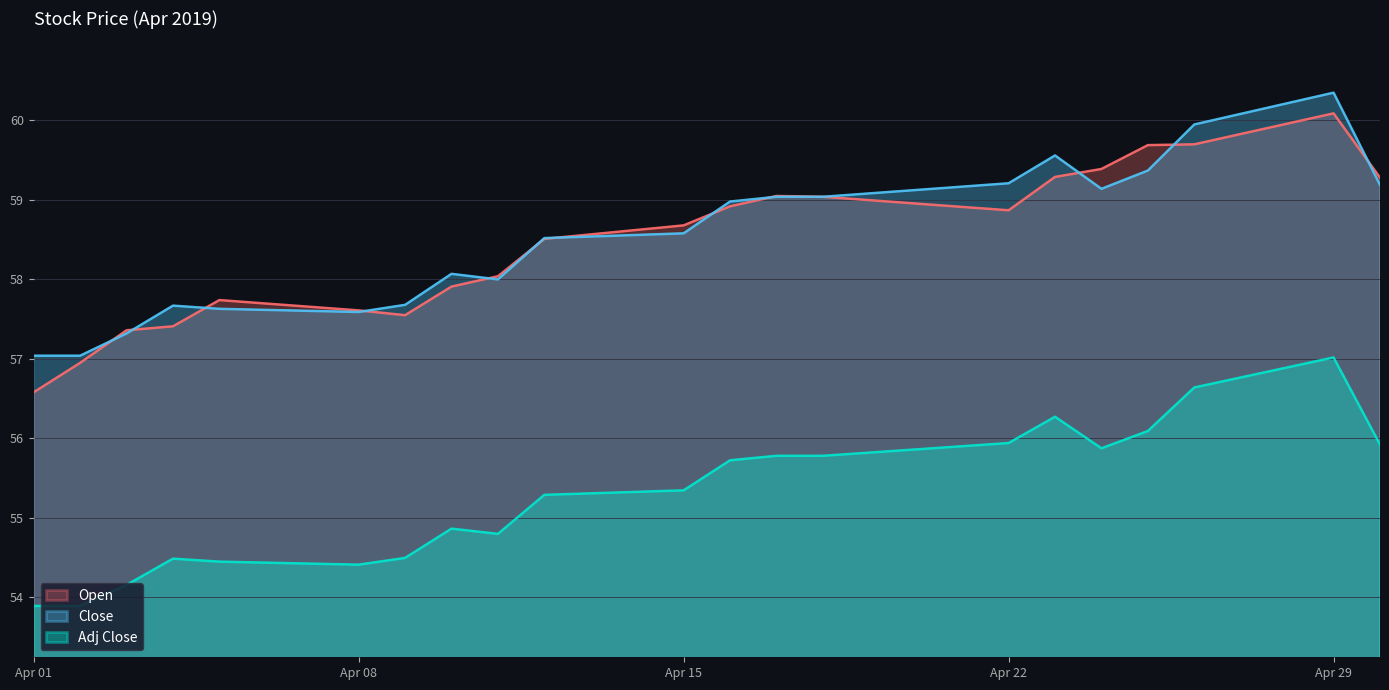

What is the total value across all series at 2019-04-23?

175.1